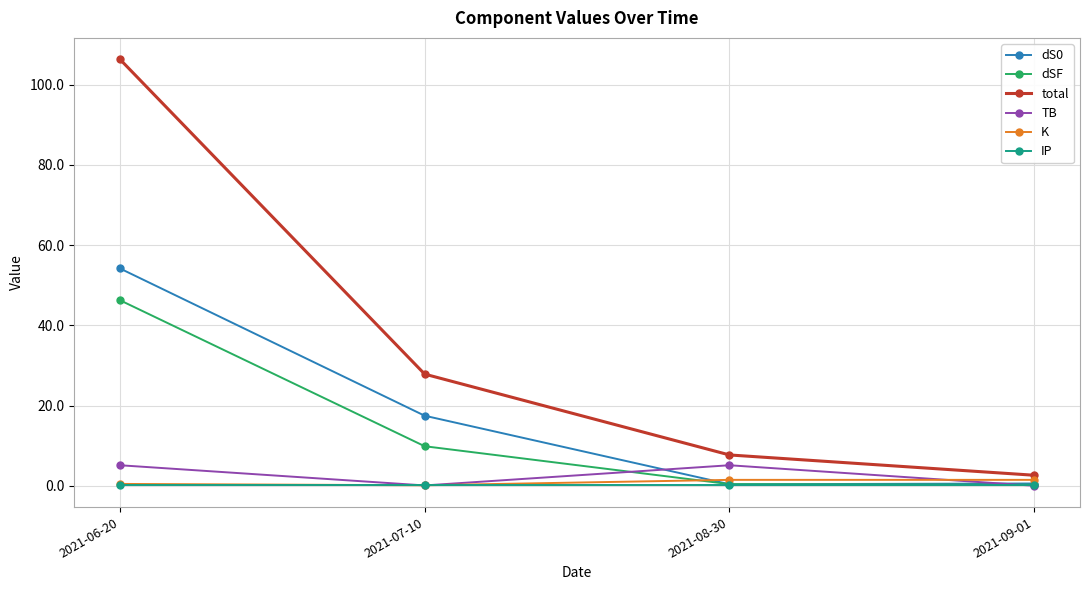

How many data points in TB are less than 5?

2